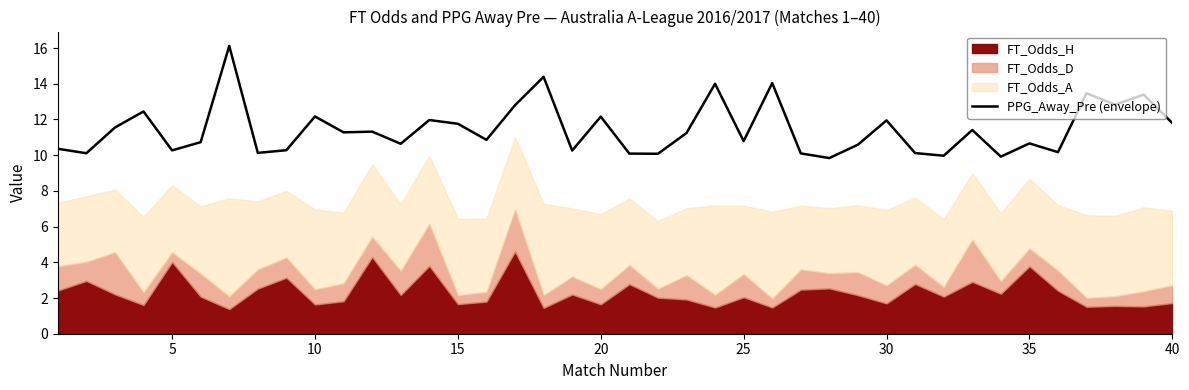

What is the minimum value for PPG_Away_Pre (envelope)?

9.8